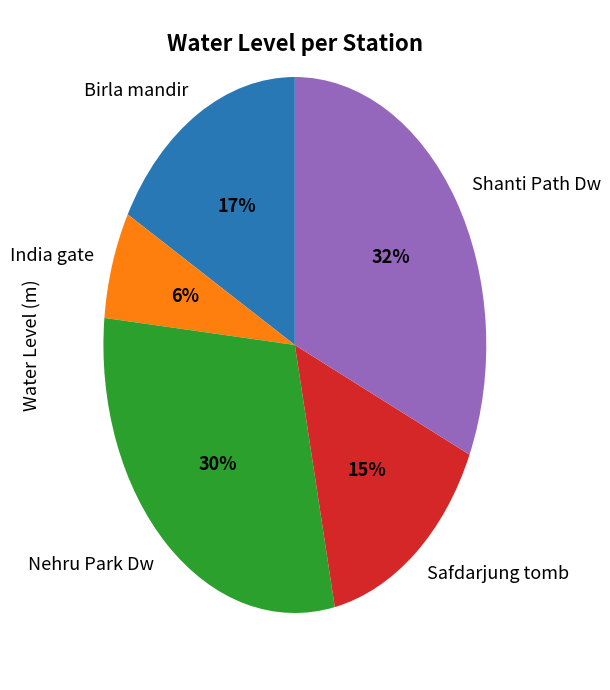

Is it true that Birla mandir is 31% of the pie?

False